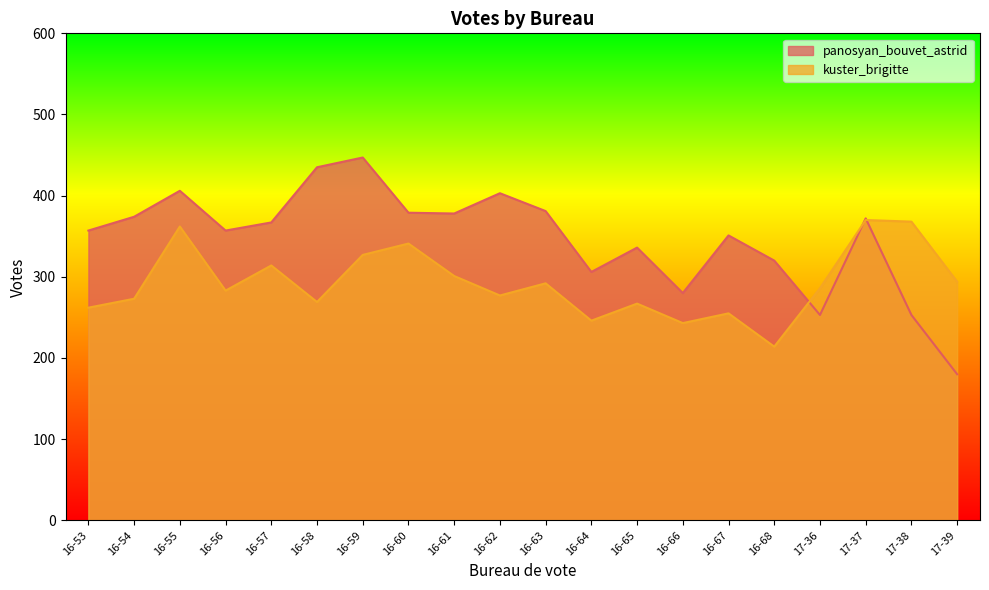

What is the value of the kuster_brigitte point at the 1st from the left?

262